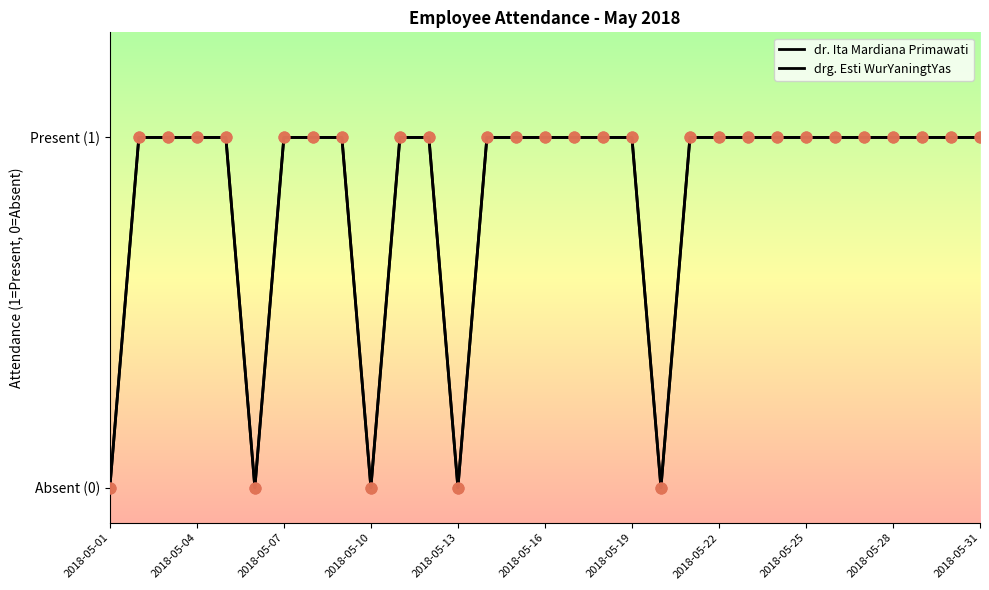

At which category is the sum across all series the highest?

2018-05-04